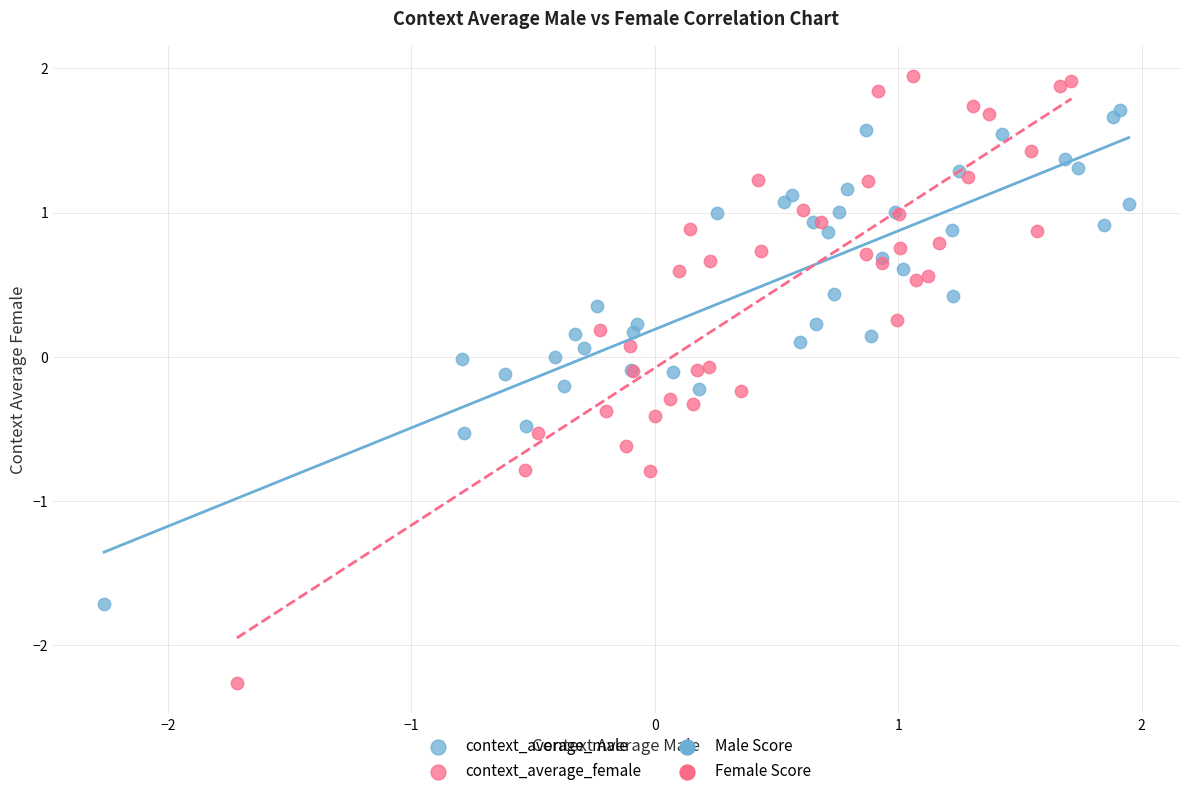

Which series contains the highest Y value?

context_average_female